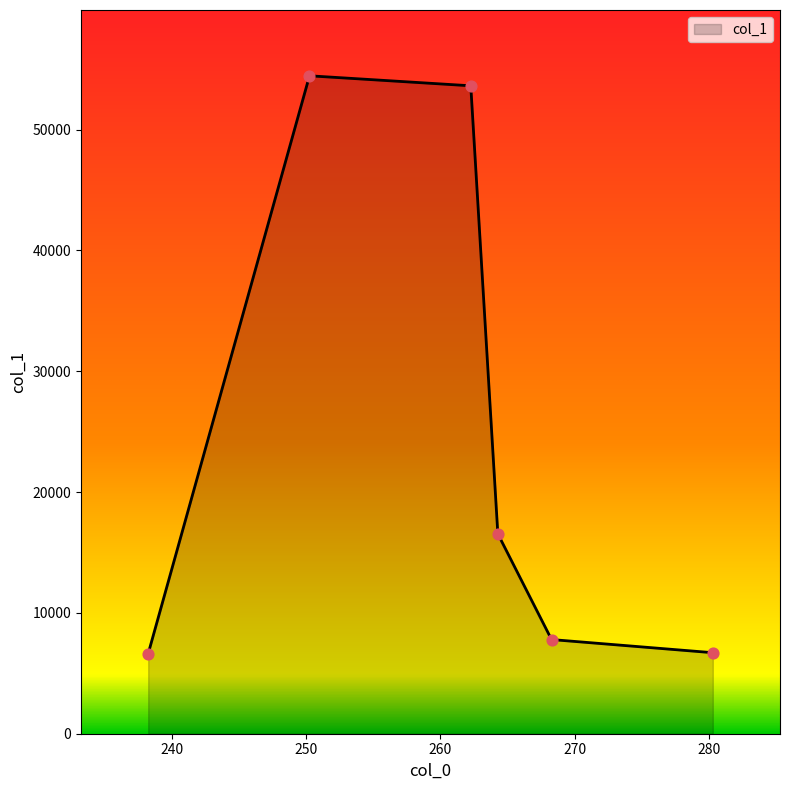

What is the average value?

24294.3